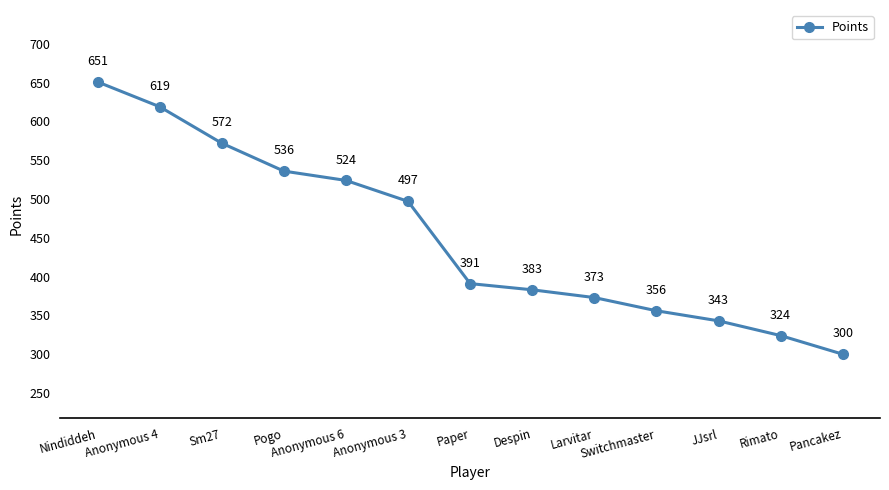

What is the greatest value displayed?

651